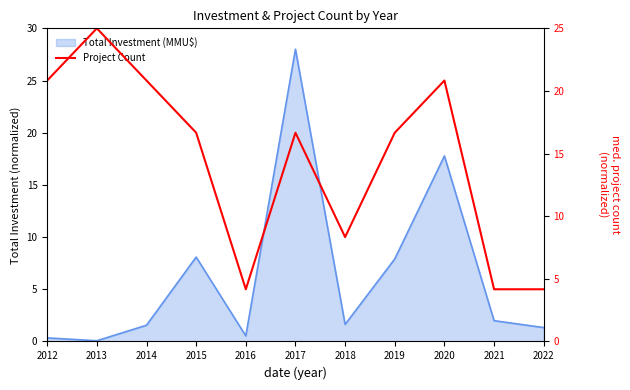

How many lines are shown in the chart?

1